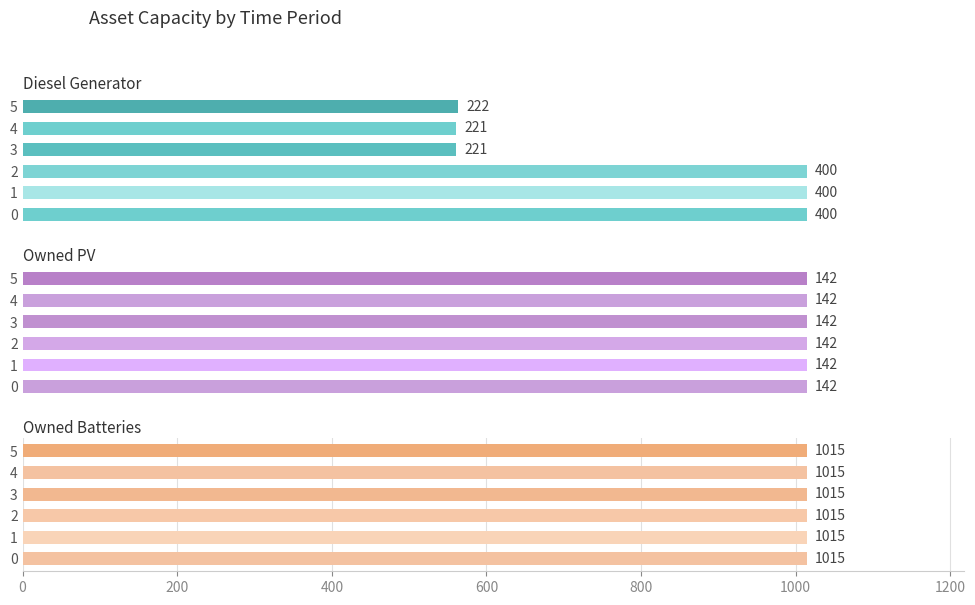

What is the value of the Diesel Generator bar at the 3rd from the left?

400.0